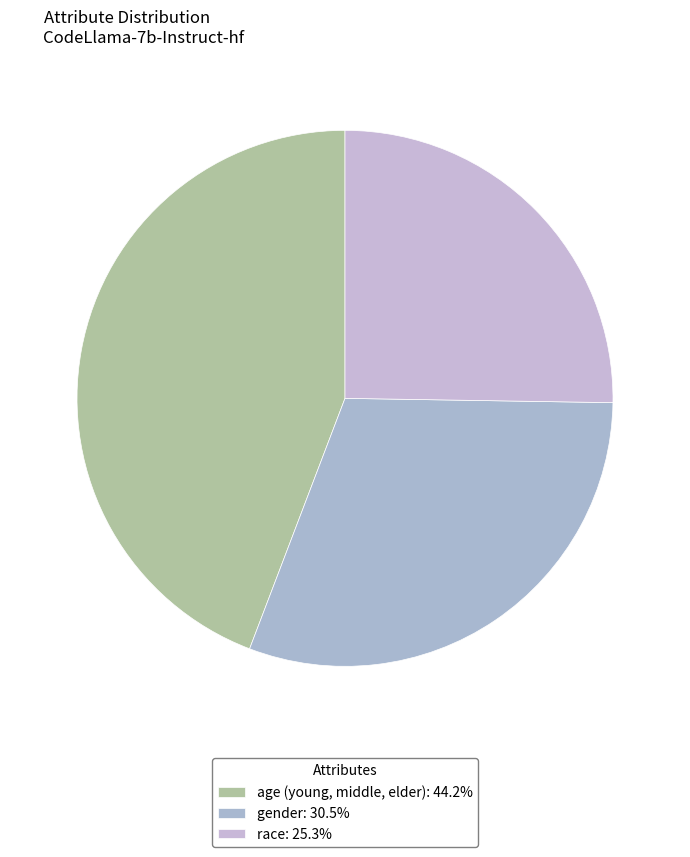

Between race and age (young, middle, elder), which is larger?

age (young, middle, elder)